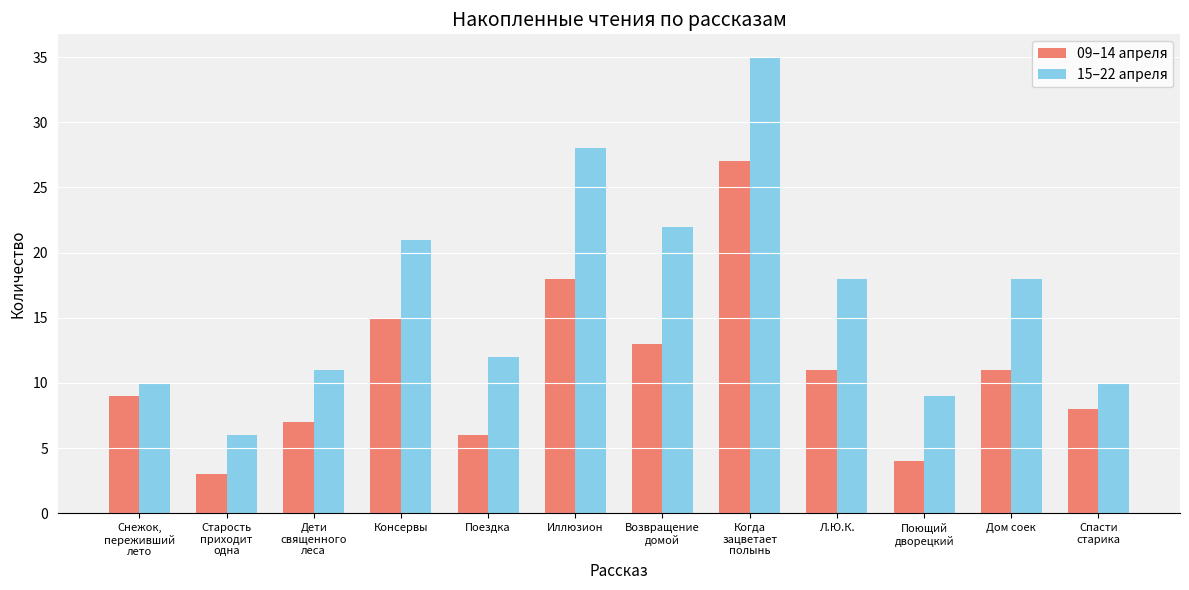

What are all the series names shown in the legend?

09–14 апреля, 15–22 апреля